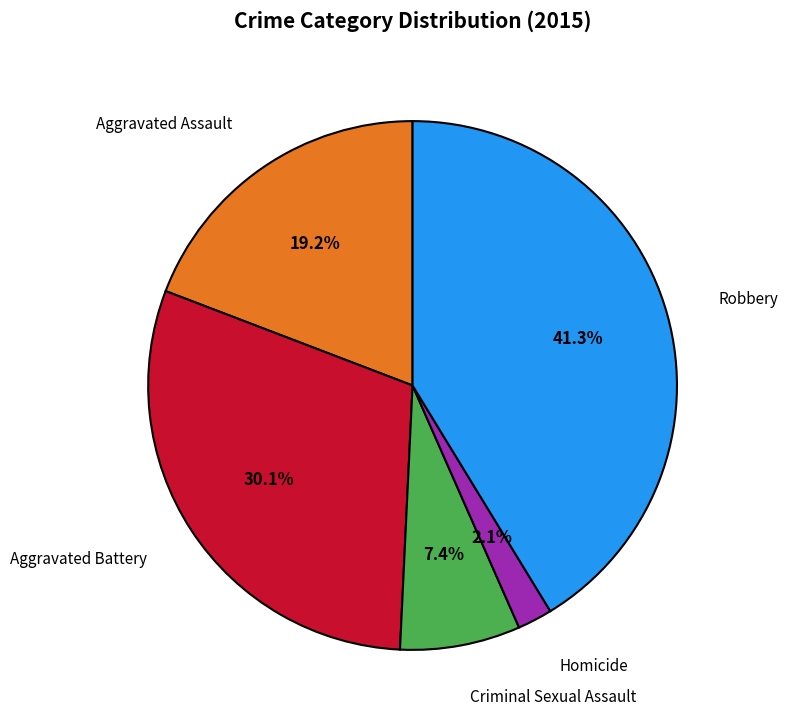

To the nearest percent, what percentage of the pie is Criminal Sexual Assault?

7%